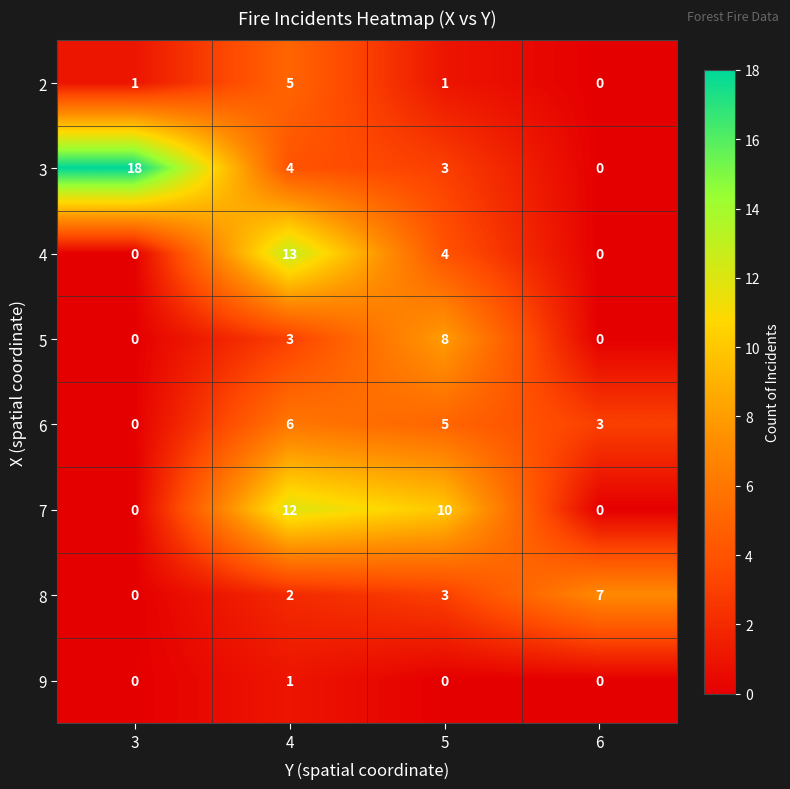

What is the sum of the 2 values at 5 and 4?

6